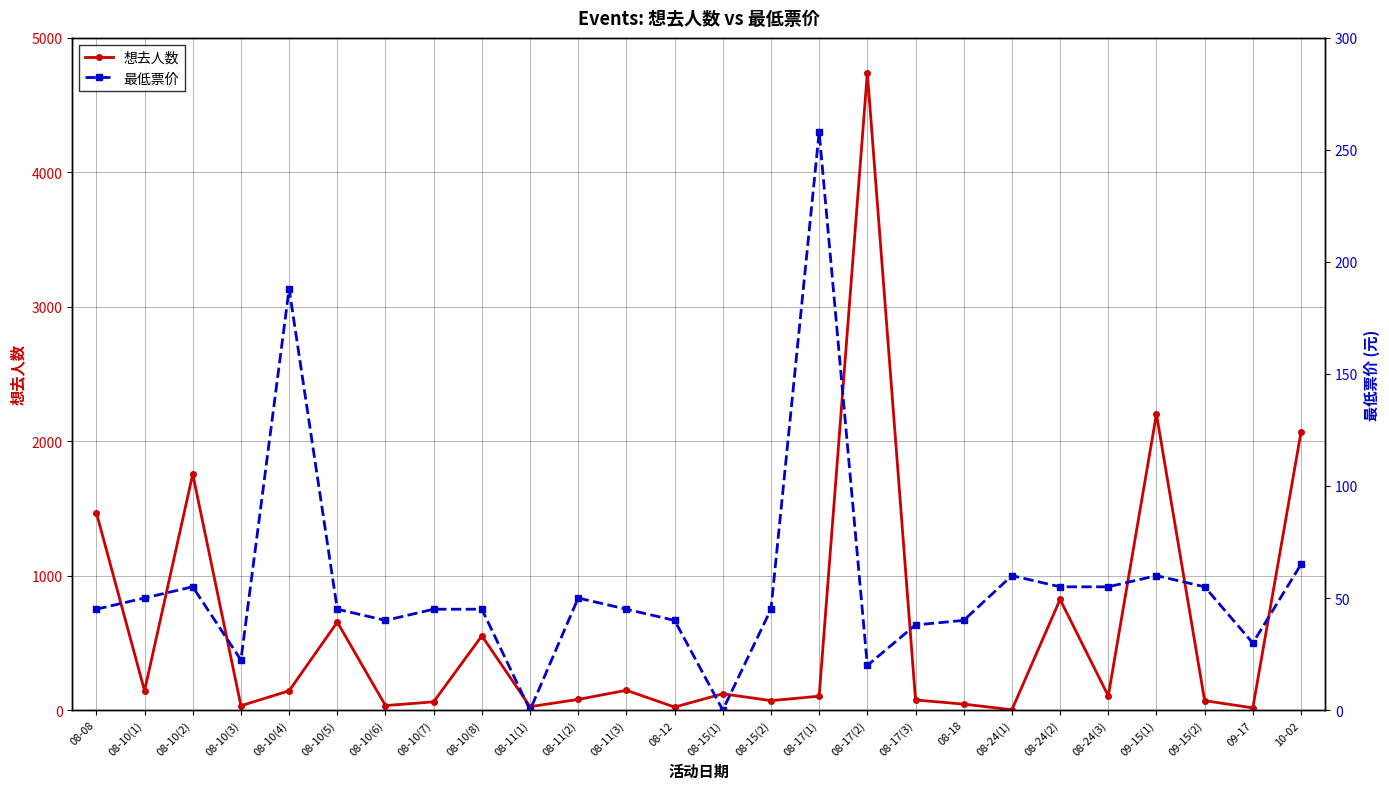

Which series has the widest spread of values?

想去人数